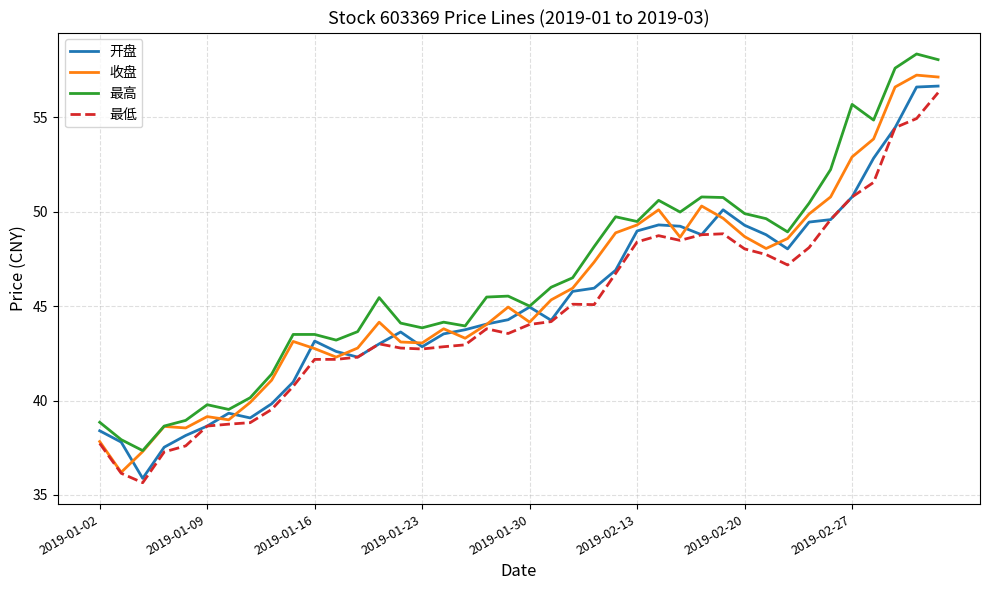

True or false: 最低 and 最高 cross at least once.

False